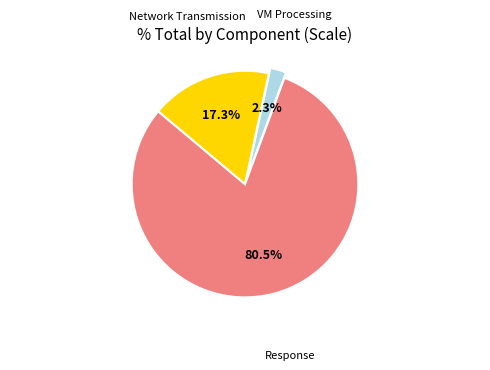

How much of the chart is everything except VM Processing?

97.7%